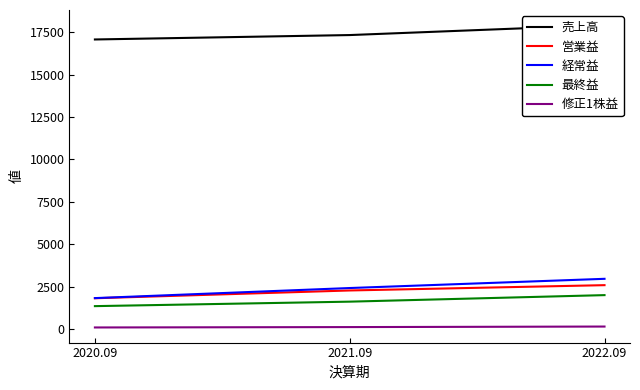

Which category has the highest value in the 売上高 series?

2022.09